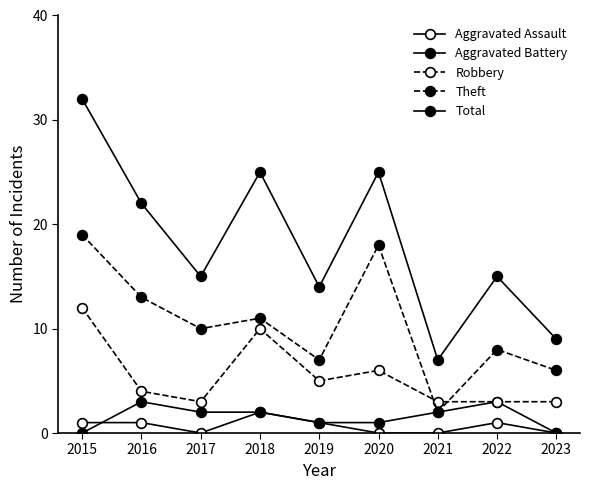

Does the chart have visible grid lines?

No